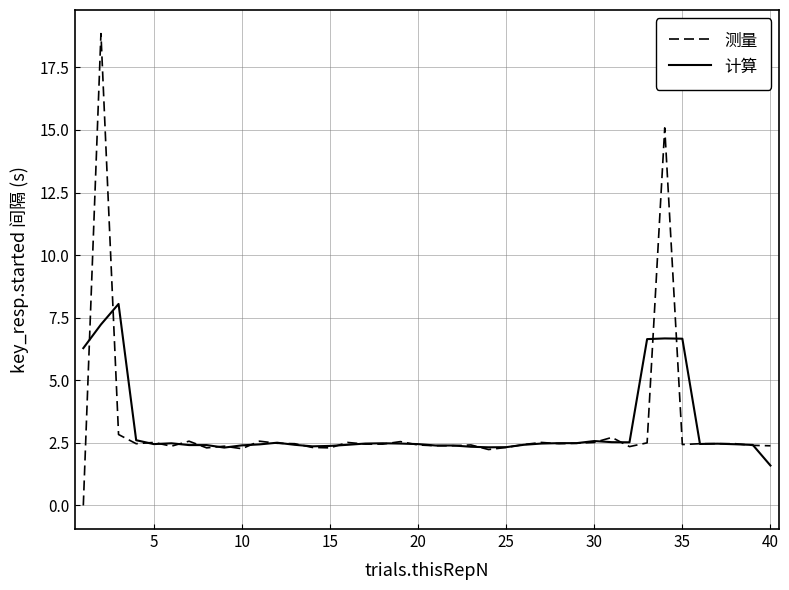

Which series has the widest spread of values?

测量